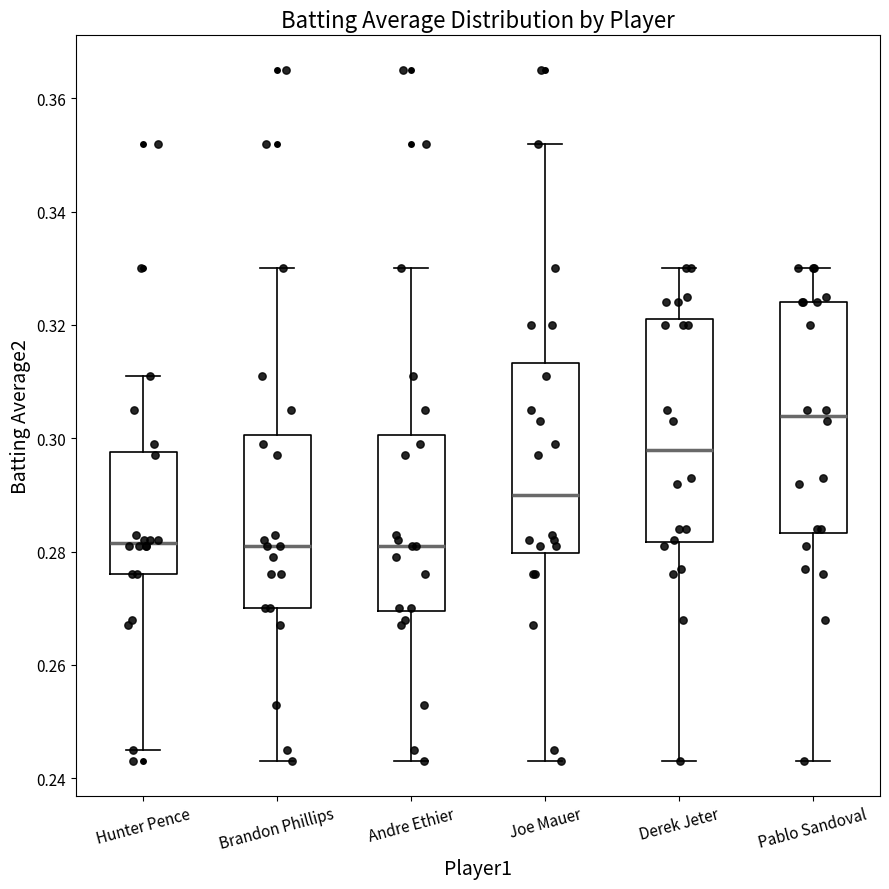

Reading left to right, transcribe this box plot: for each box, give where its median line is, the range the box spans, and where its two whiskers end, as read against the y-axis. The values are not printed on the chart, so give them approximately, as read against the axis.

Hunter Pence: median 0.282, box 0.276 to 0.298, whiskers 0.246 to 0.312
Brandon Phillips: median 0.282, box 0.270 to 0.300, whiskers 0.244 to 0.330
Andre Ethier: median 0.282, box 0.270 to 0.300, whiskers 0.244 to 0.330
Joe Mauer: median 0.290, box 0.280 to 0.314, whiskers 0.244 to 0.352
Derek Jeter: median 0.298, box 0.282 to 0.322, whiskers 0.244 to 0.330
Pablo Sandoval: median 0.304, box 0.284 to 0.324, whiskers 0.244 to 0.330